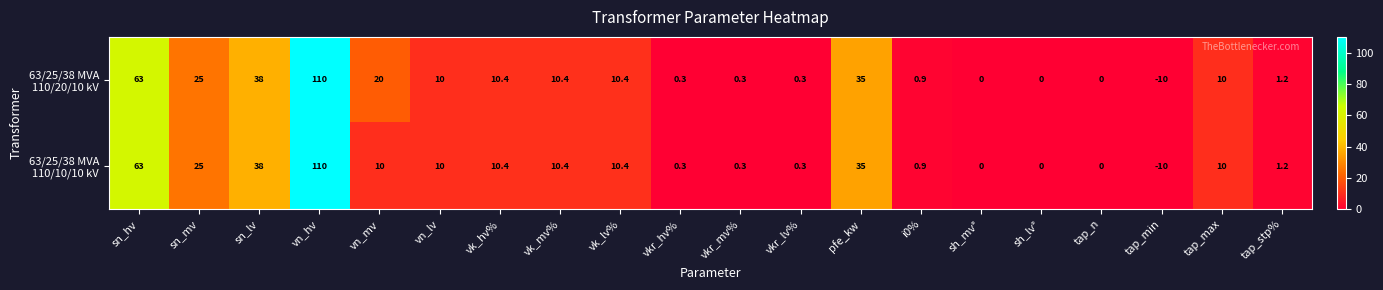

What is the total value across all series at vn_hv?

220.0